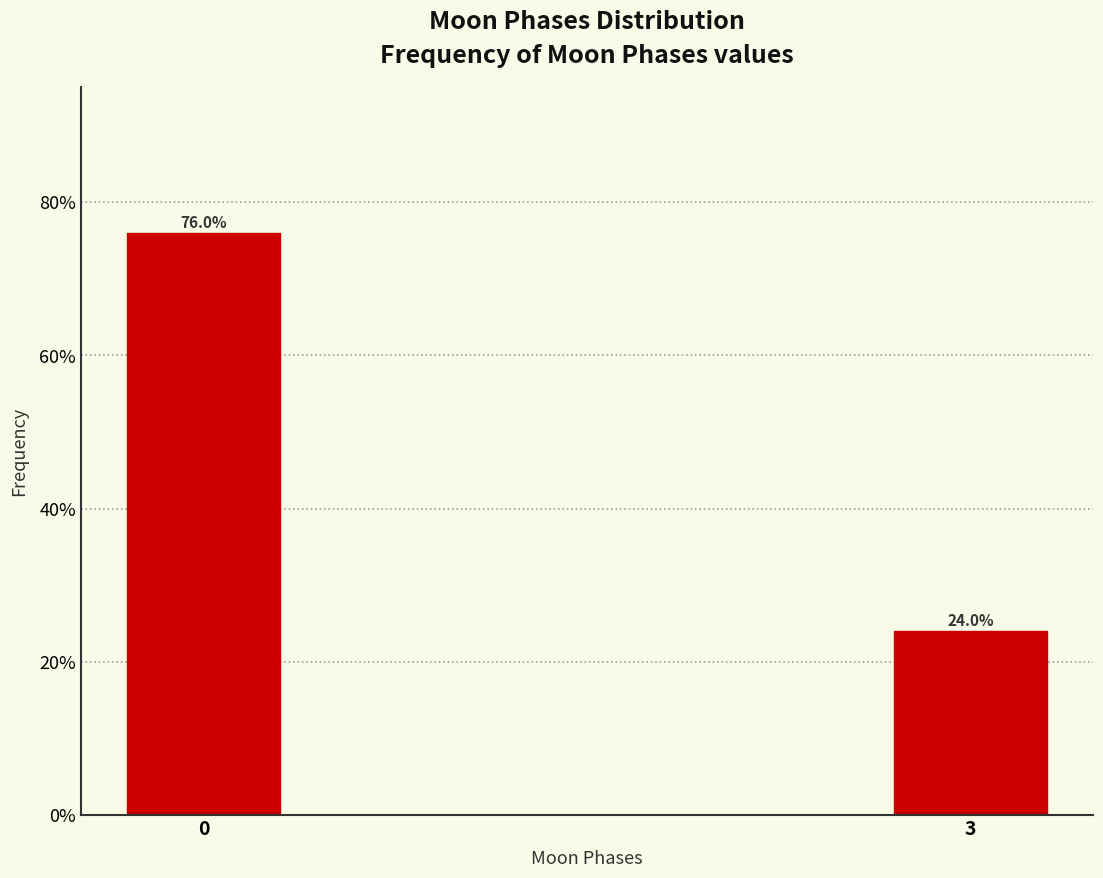

Reading left to right, list all the values displayed in this chart.

76.0	24.0